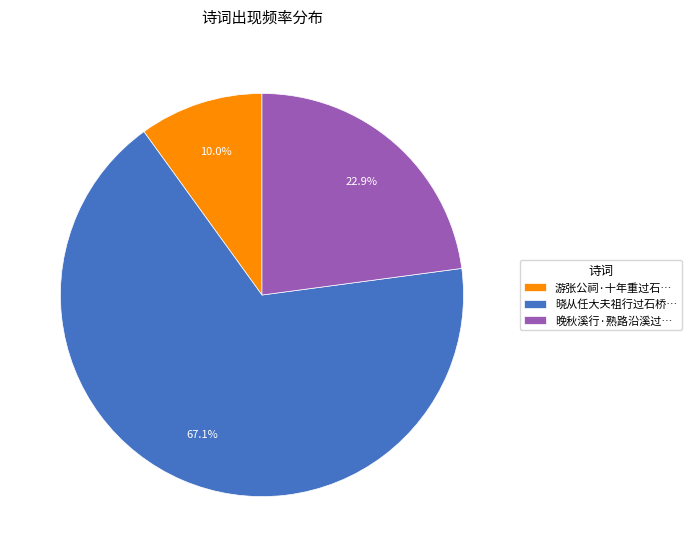

Approximately how many times larger is the value at 晓从任大夫祖行过石桥… compared to 游张公祠·十年重过石…?

6.7